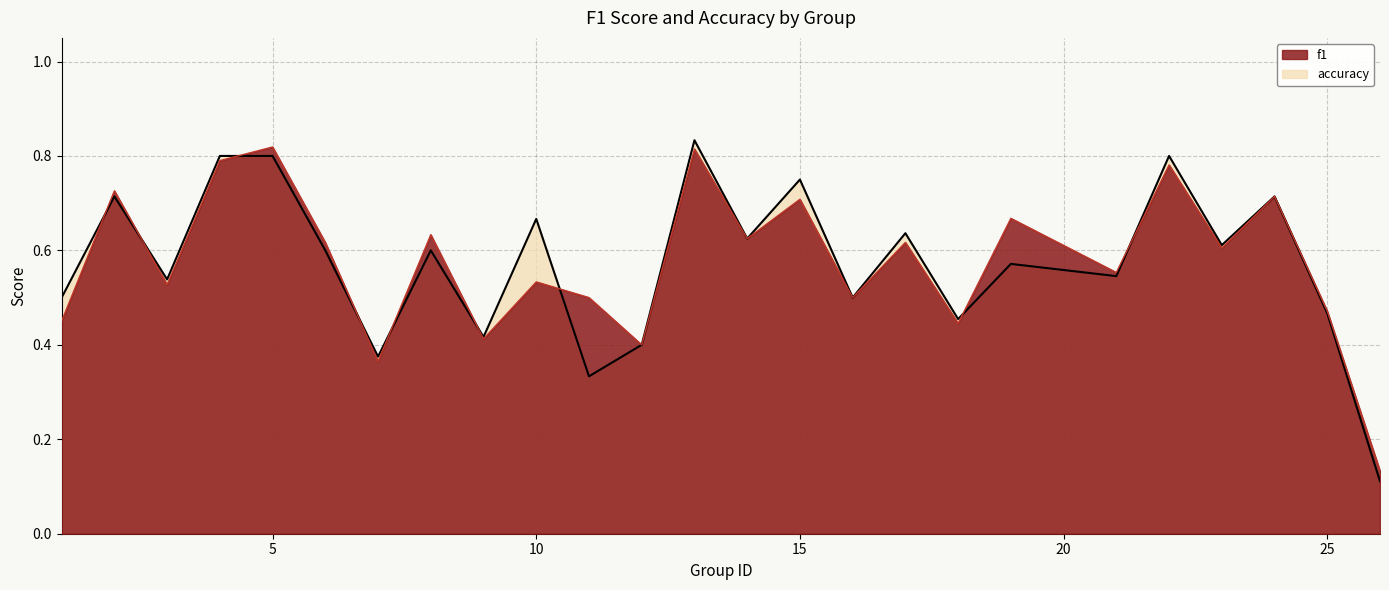

List the series in order of their overall mean, highest first.

f1, accuracy